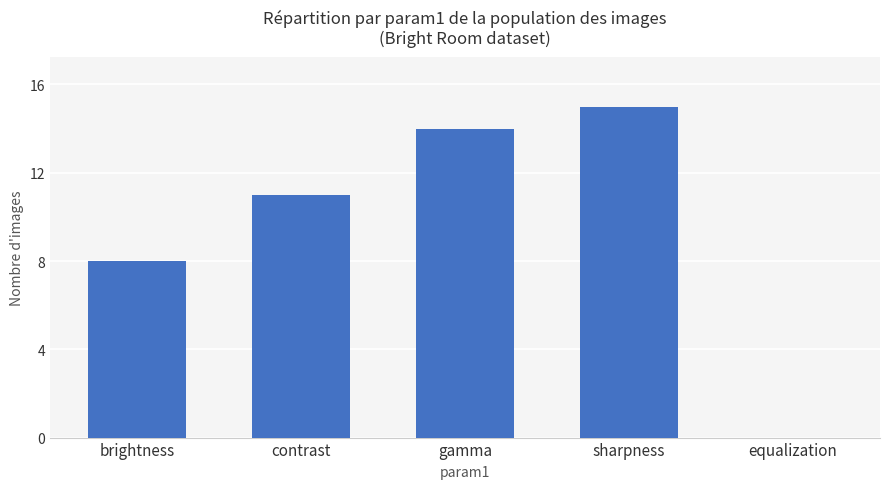

What is the ratio of the value at contrast to the value at gamma?

0.8